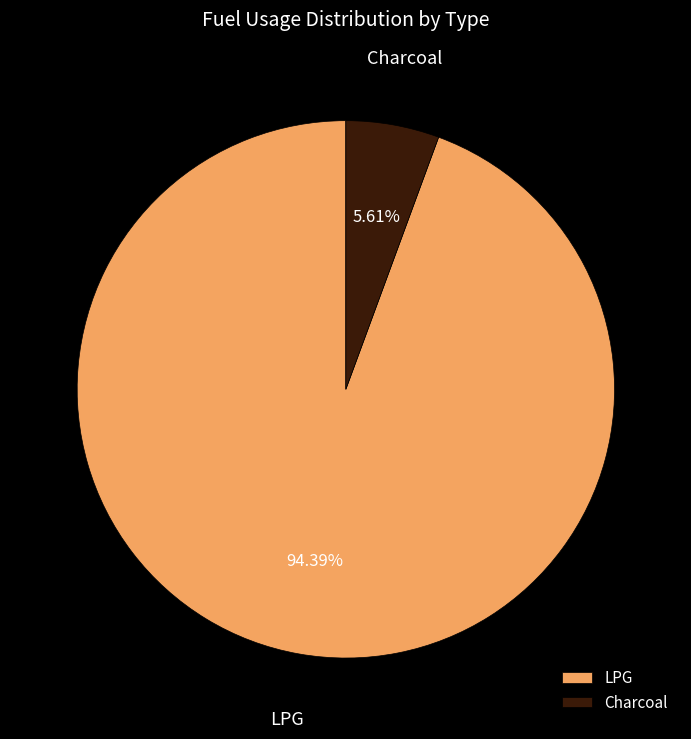

To the nearest percent, what is the difference between the largest and smallest slice percentages?

89%